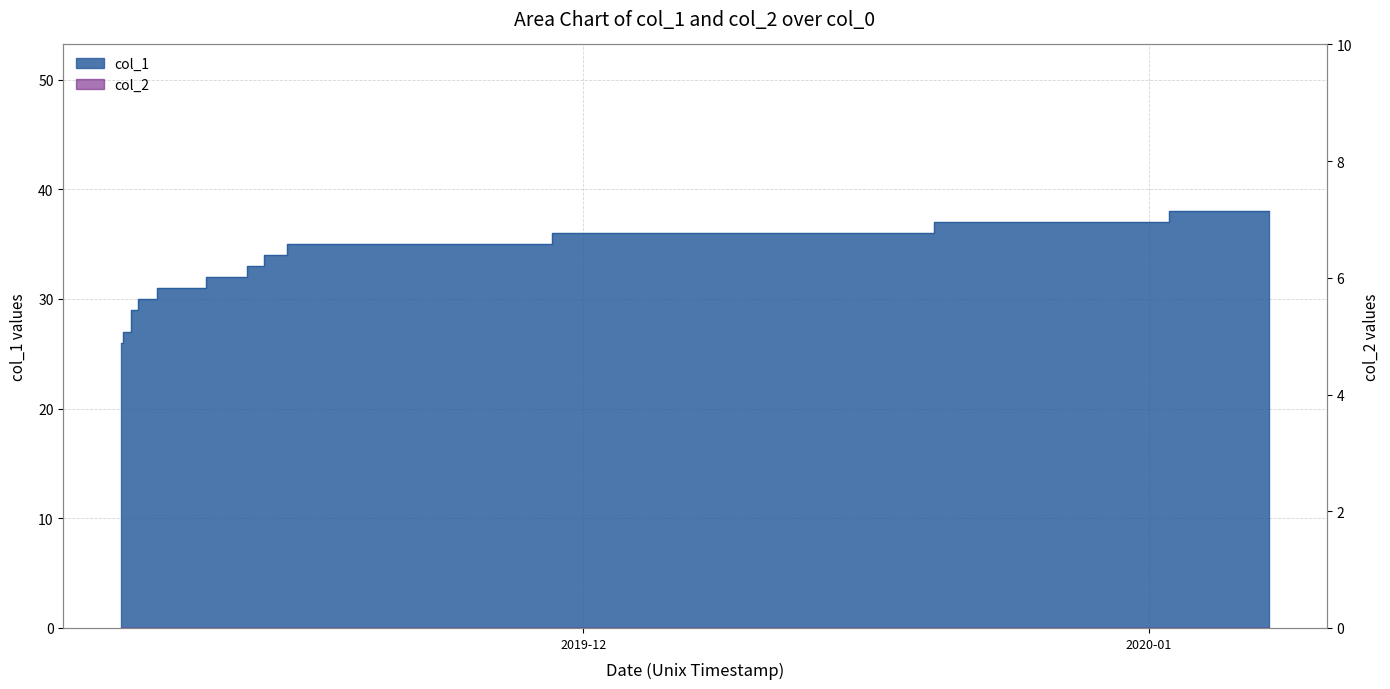

Count the number of values greater than 33.

5